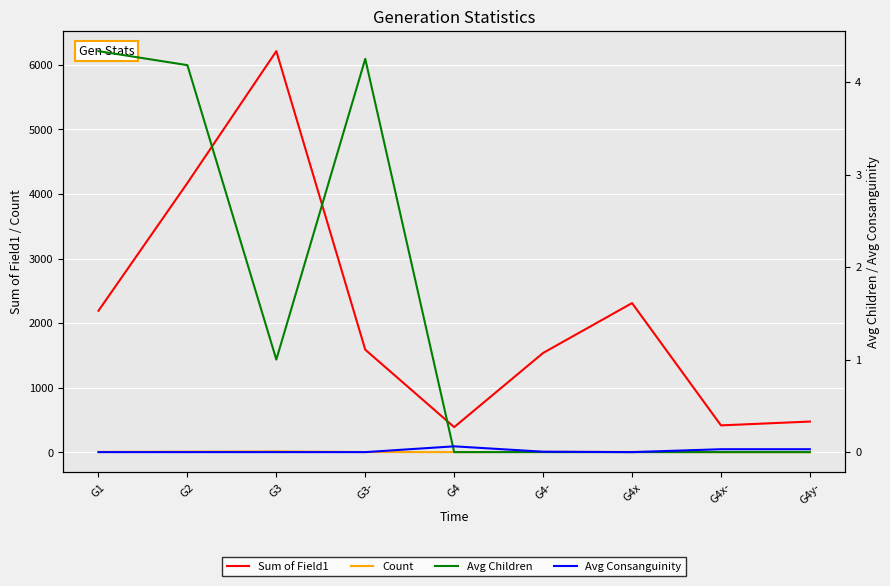

How many lines are shown in the chart?

4